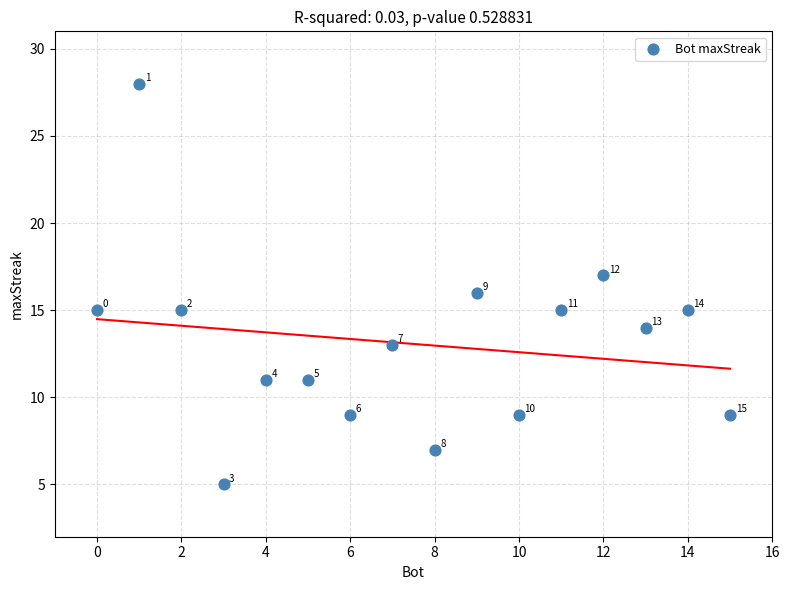

What Y value in the scatter plot is closest to 16?

16